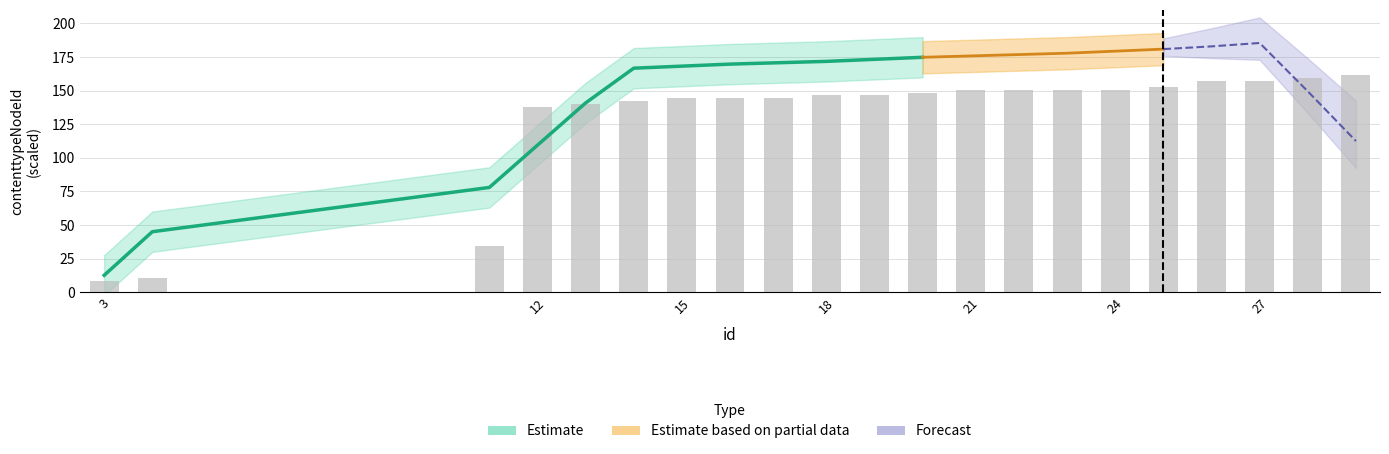

What is the ratio of the value at 26 to the value at 15?

1.1